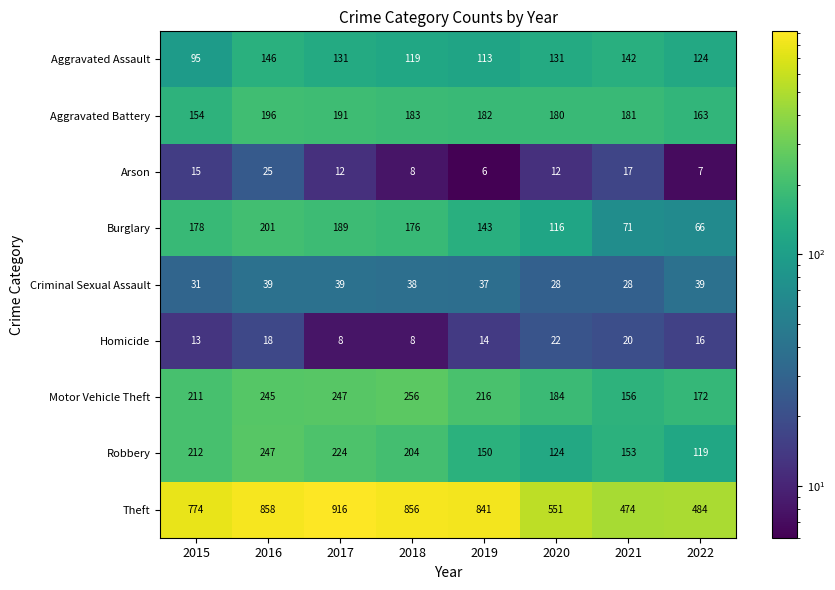

What is the sum of all Burglary values?

1140